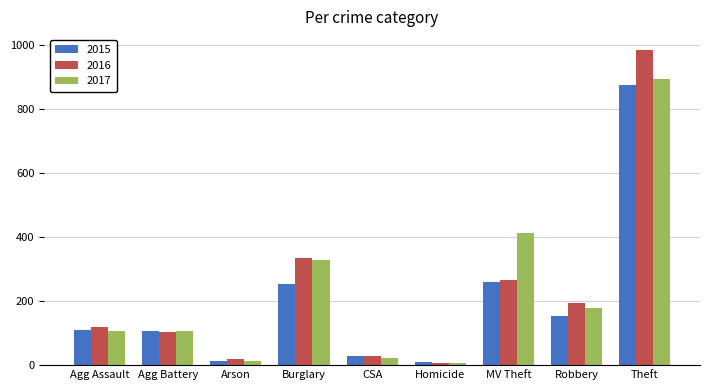

Does the chart contain any negative values?

No